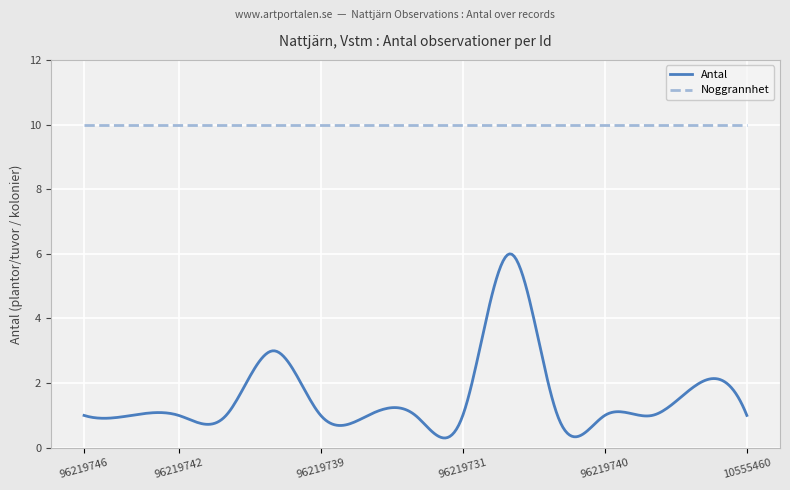

How many lines are shown in the chart?

2